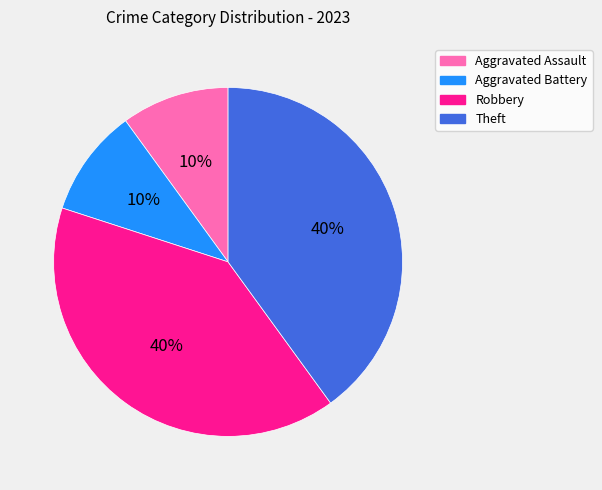

To the nearest percent, what is the difference between the Aggravated Assault and Robbery slice percentages?

30%